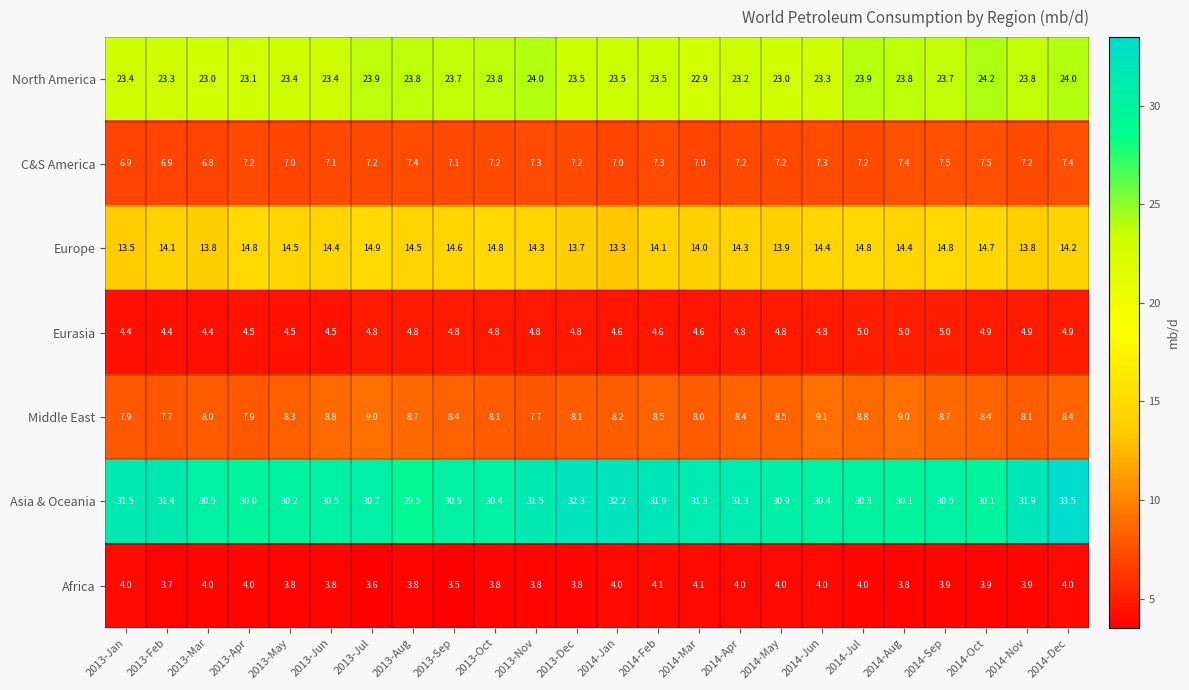

What is the total value across all series at 2014-Sep?

94.1